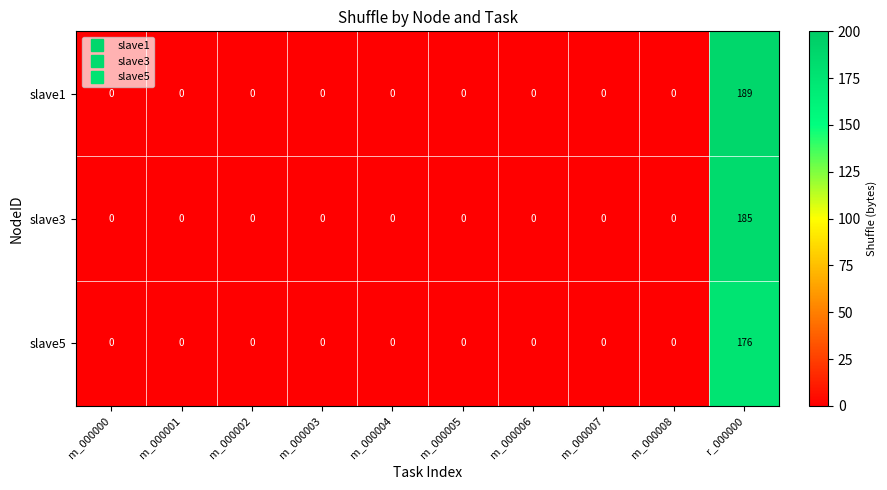

At which category is the sum across all series the highest?

r_000000